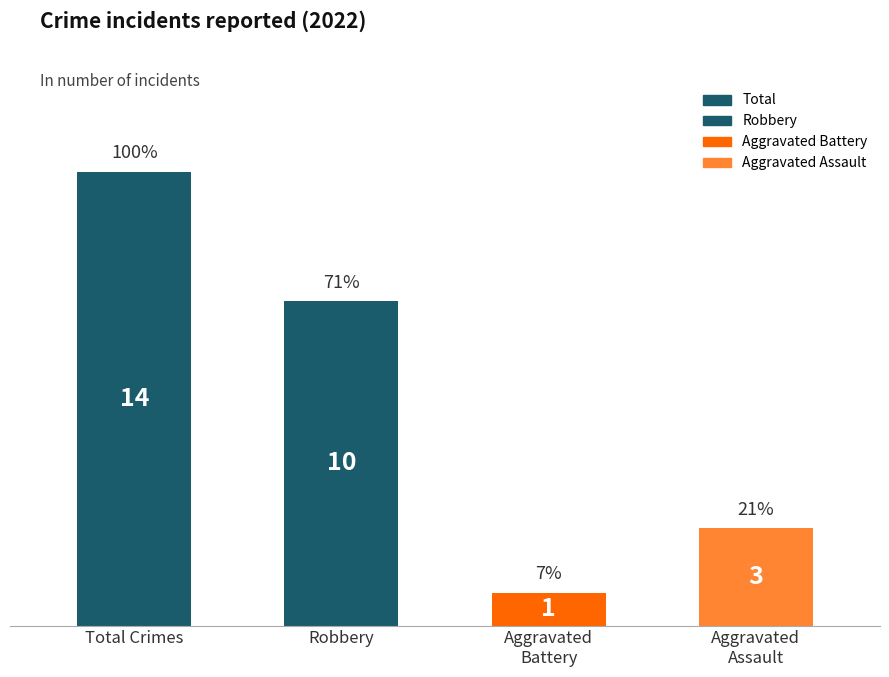

What is the ratio of the value at Total Crimes to the value at Robbery?

1.4